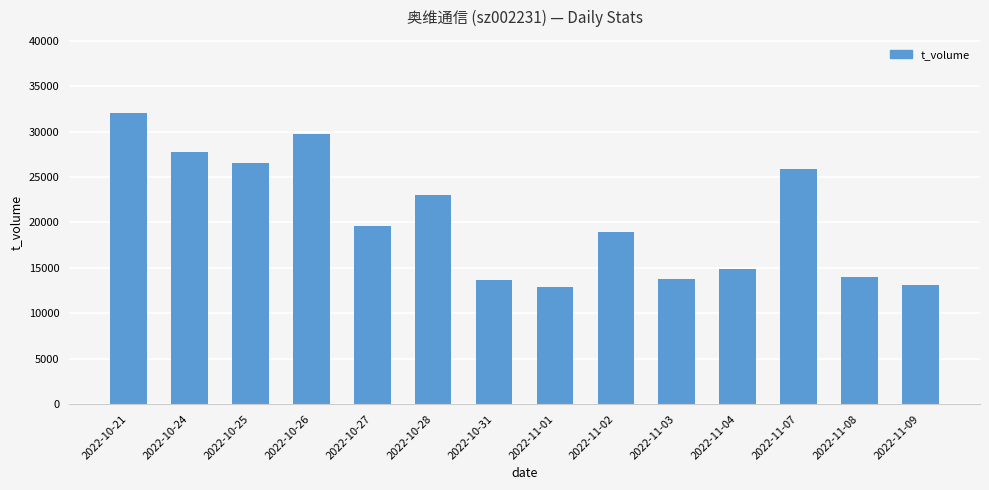

What is the value of the 9th bar from the left?

18916